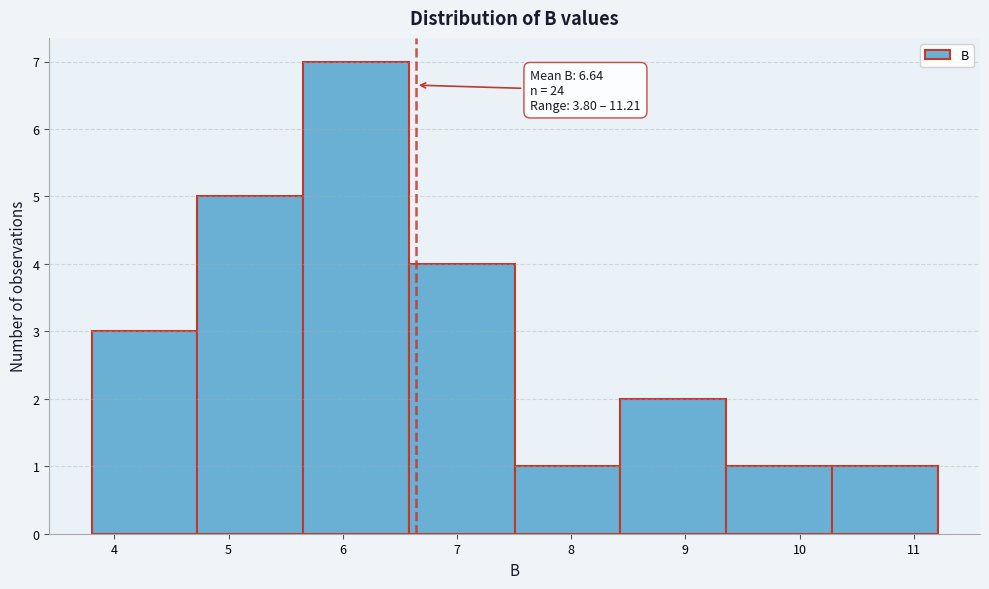

Which range on the x-axis has the tallest bar?

5.7 to 6.6